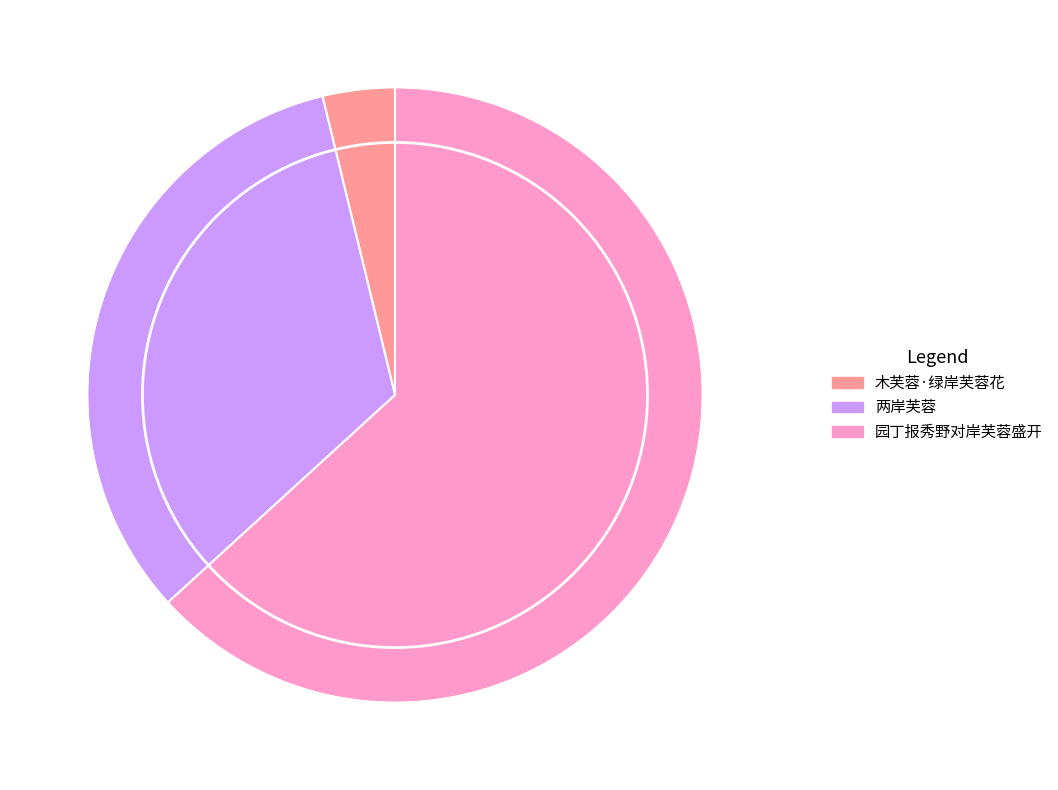

Is it true that 木芙蓉·绿岸芙蓉花 is 4% of the pie?

True